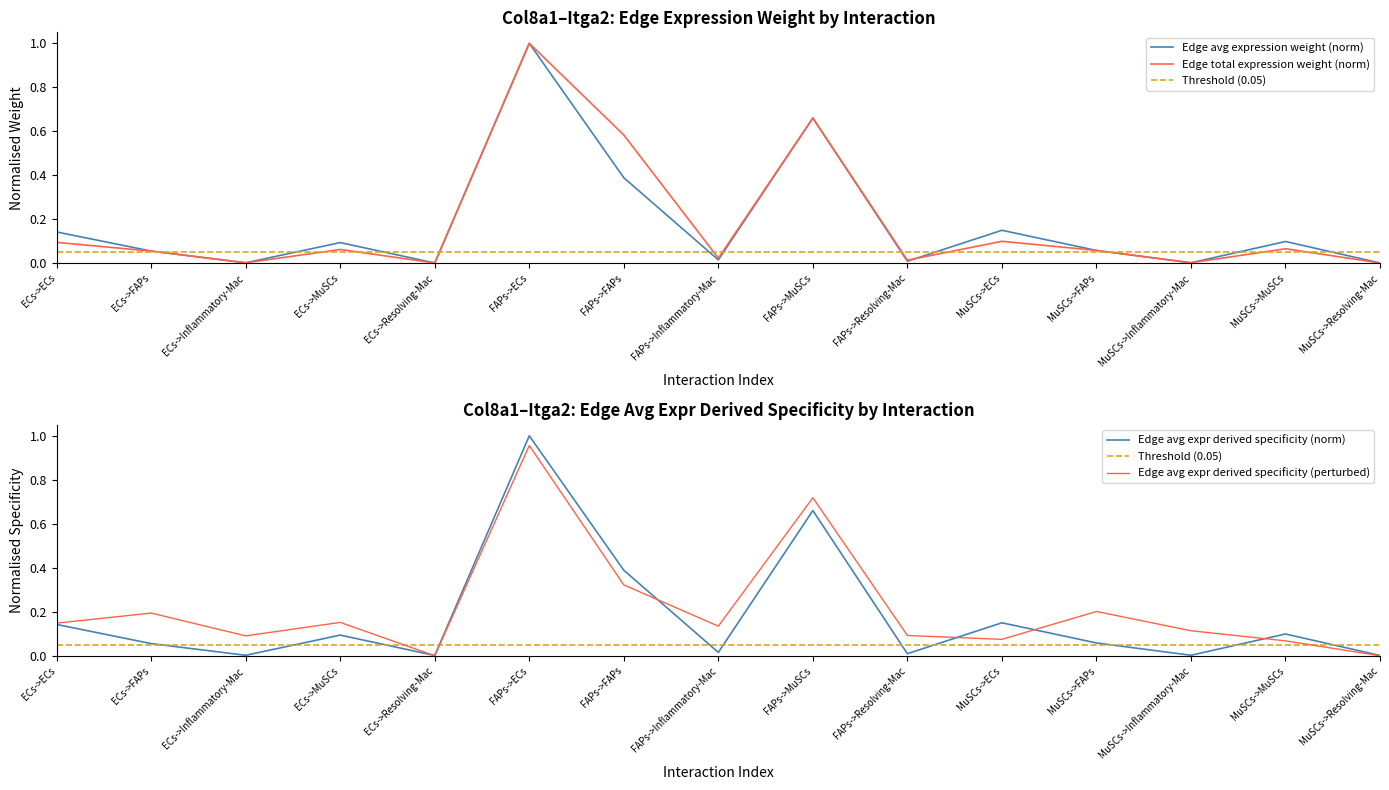

Does the chart display data point markers on the line(s)?

No